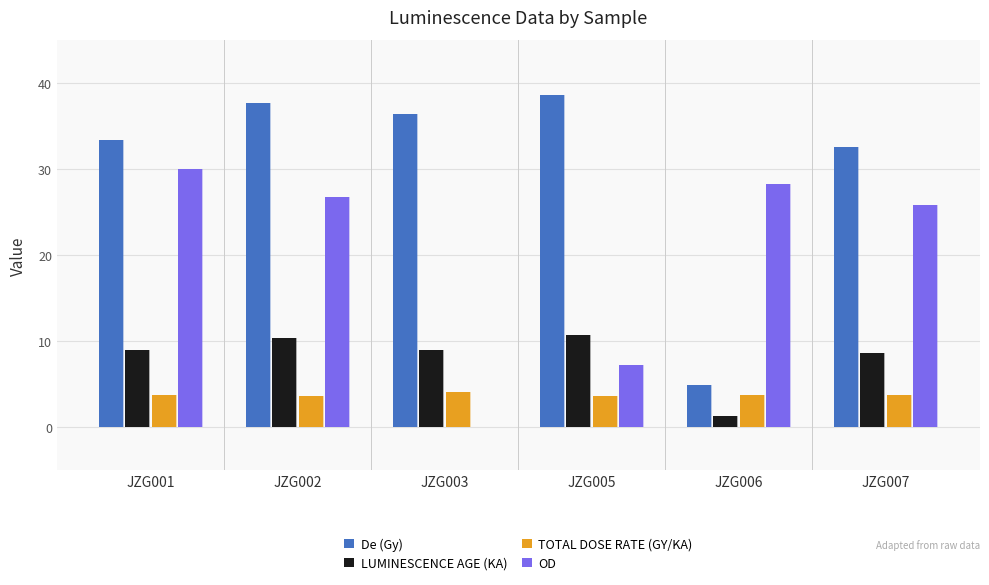

What is the difference between the TOTAL DOSE RATE (GY/KA) values at JZG001 and JZG005?

0.1